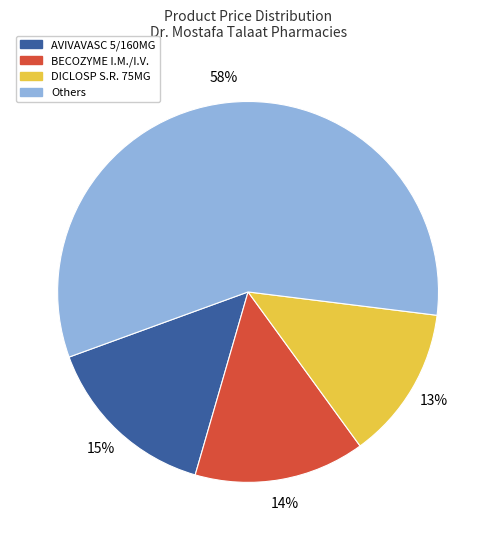

Does any single category account for the majority?

Yes